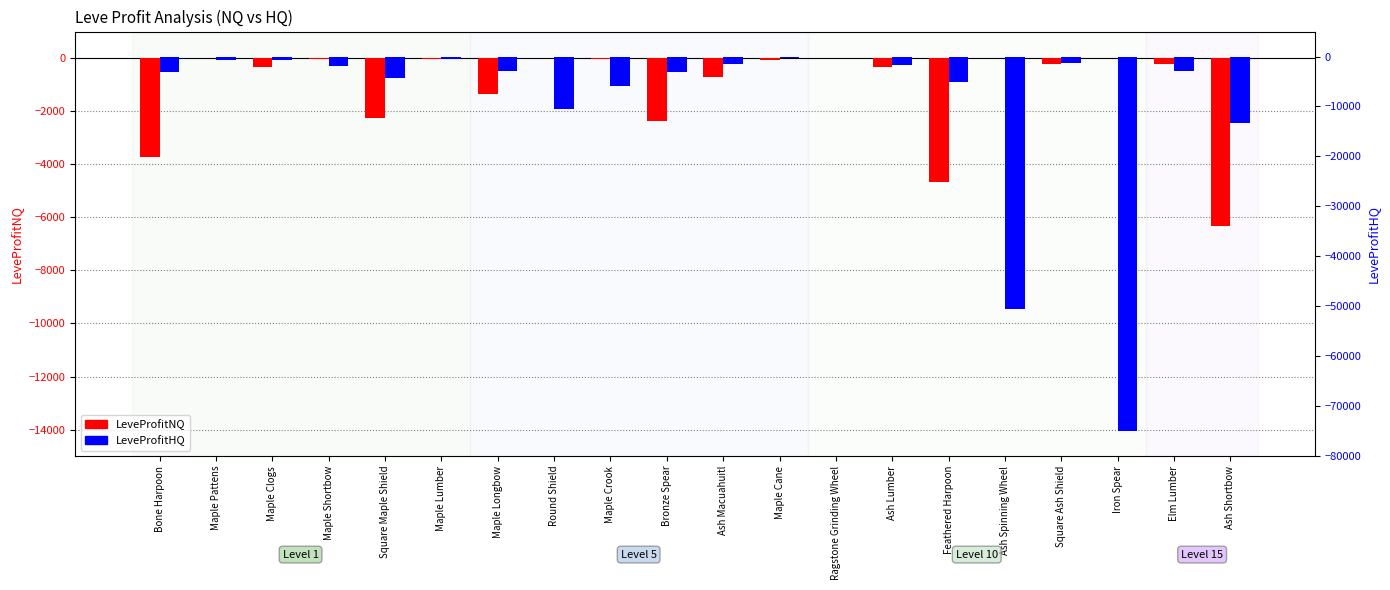

What is the minimum value for LeveProfitHQ?

-74972.0